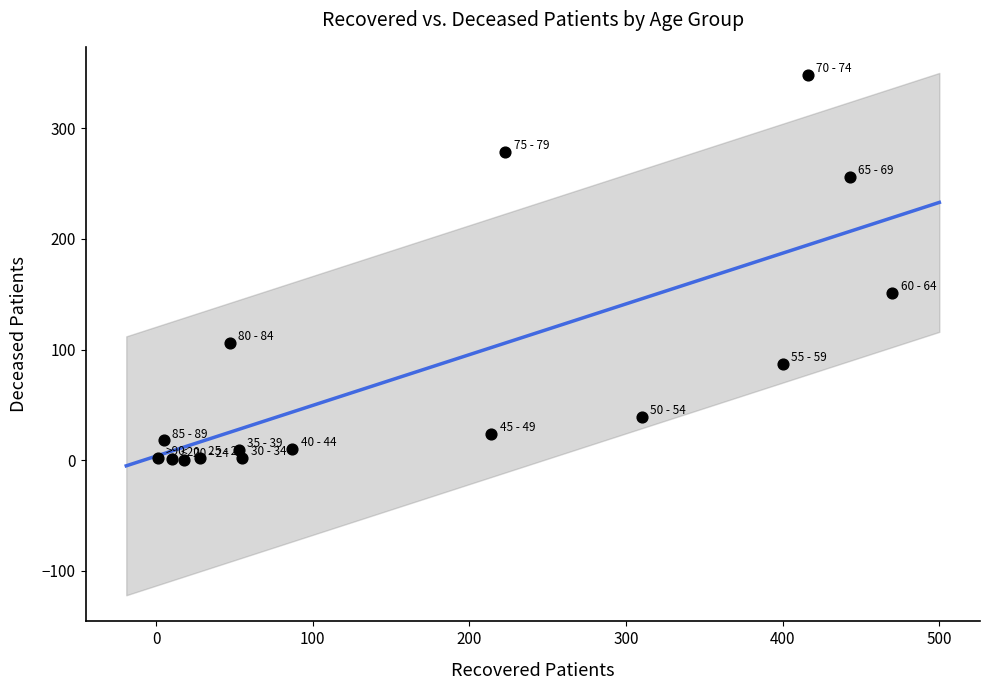

What is the range of Y values (max minus min)?

348